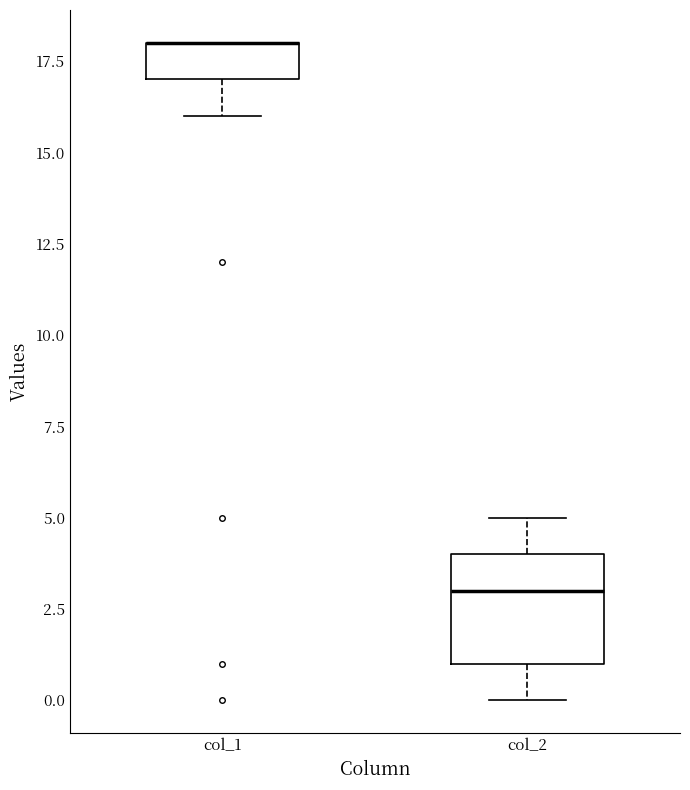

Where is the upper edge of the box for col_1 on the y-axis? The values are not printed on the chart, so give them approximately, as read against the axis.

18